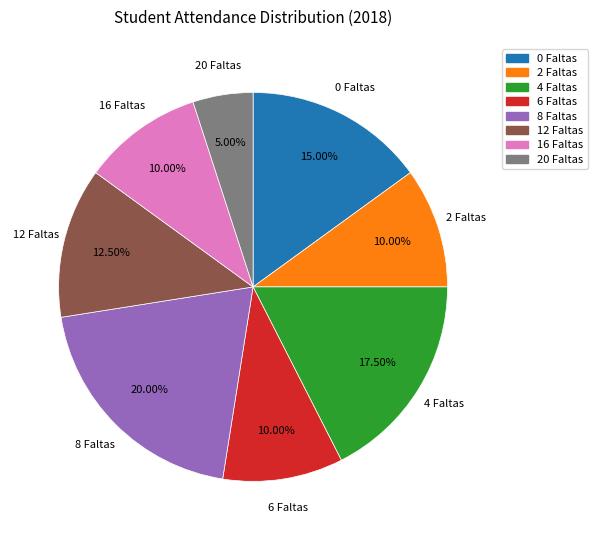

What is the ratio of the value at 16 Faltas to the value at 0 Faltas?

0.7